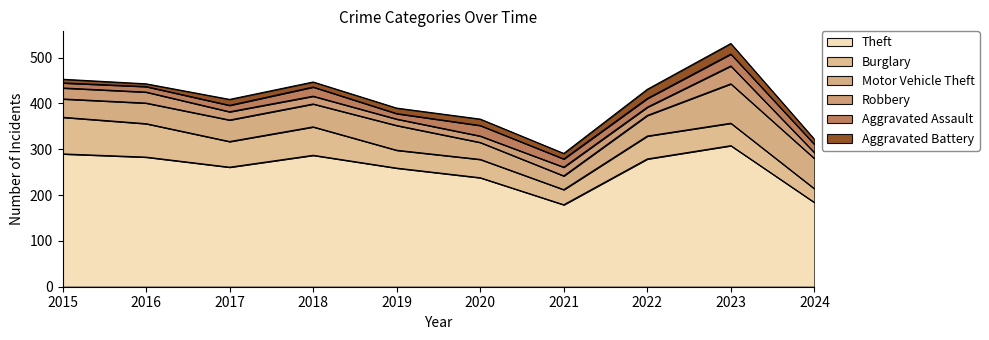

At which category does Theft reach its first local peak?

2018